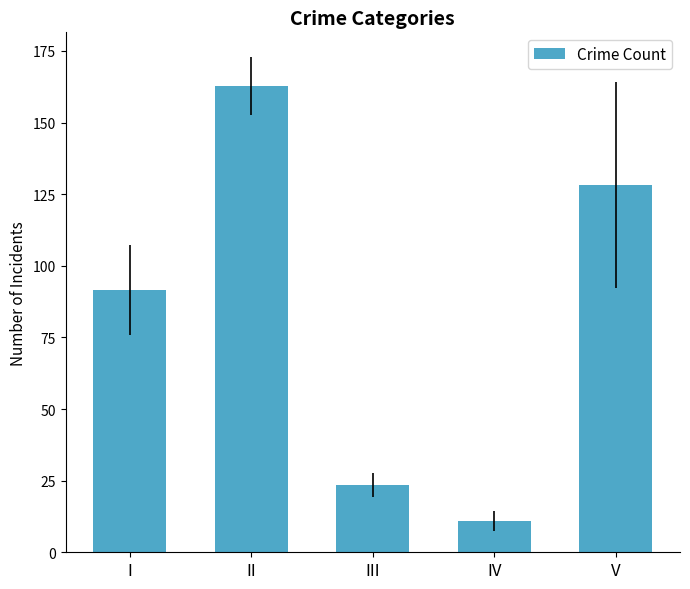

What is the change in value from III to IV?

-12.6